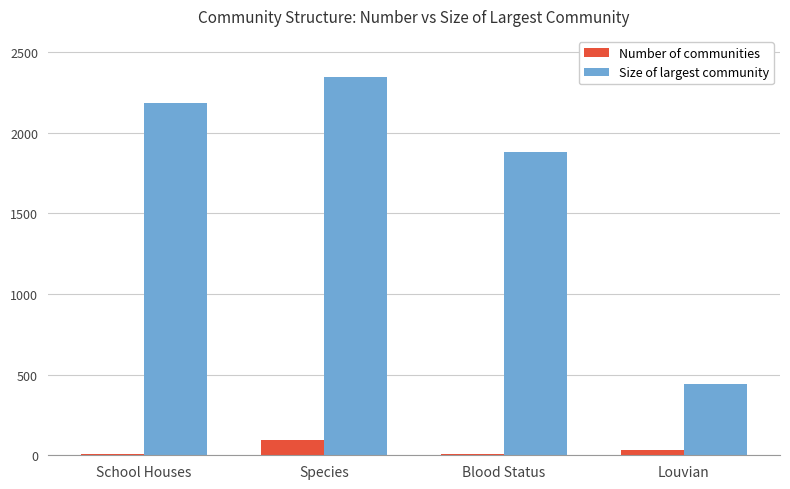

What is the maximum value for Size of largest community?

2346